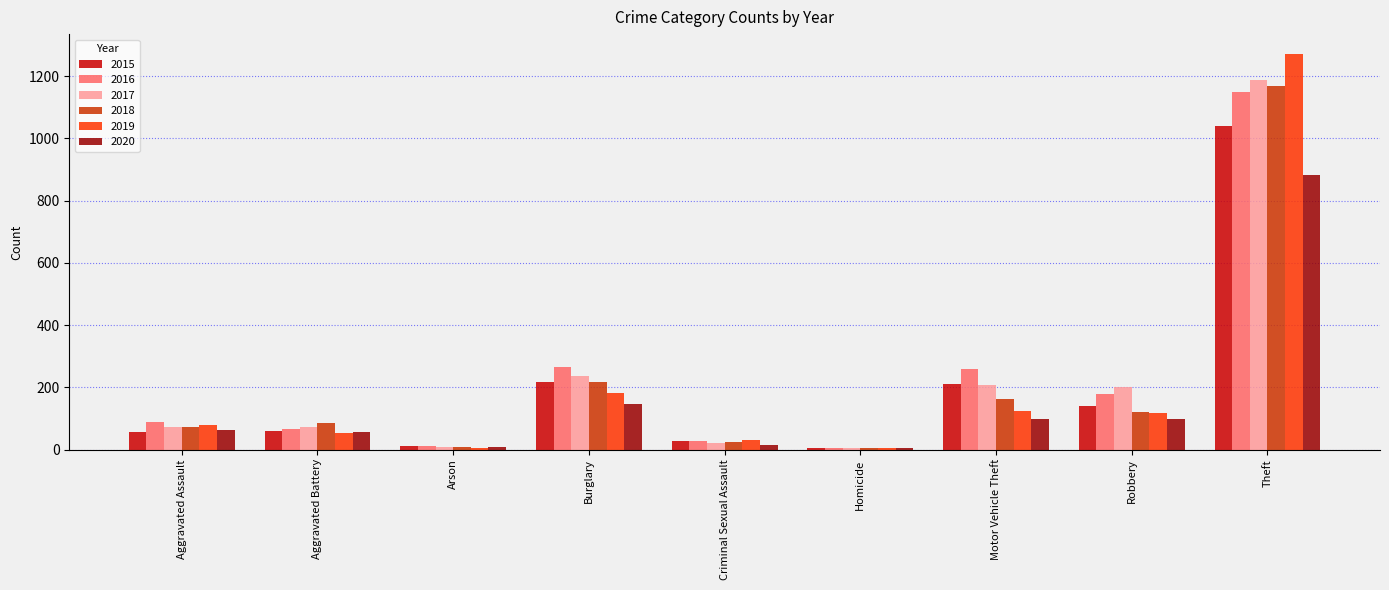

What is the total value across all series at Theft?

6706